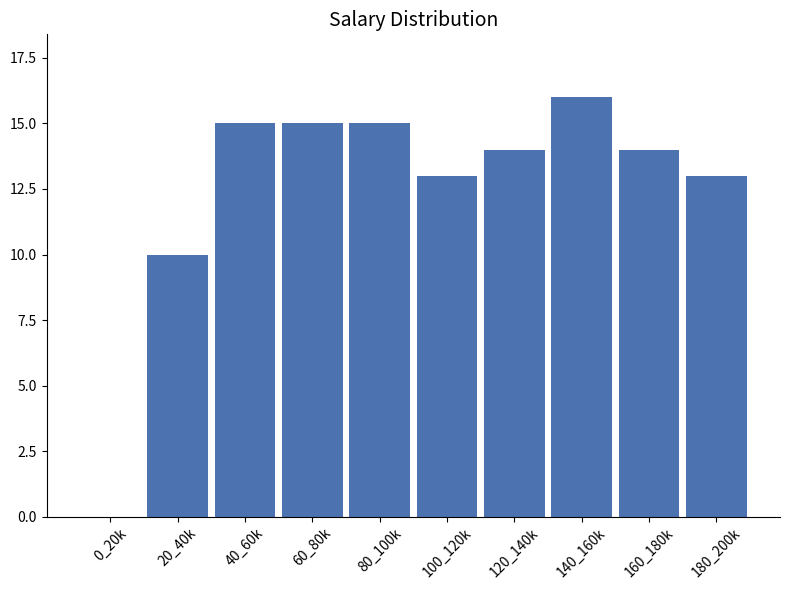

Reading left to right, extract all data points from this chart.

0_20k=0	20_40k=10	40_60k=15	60_80k=15	80_100k=15	100_120k=13	120_140k=14	140_160k=16	160_180k=14	180_200k=13